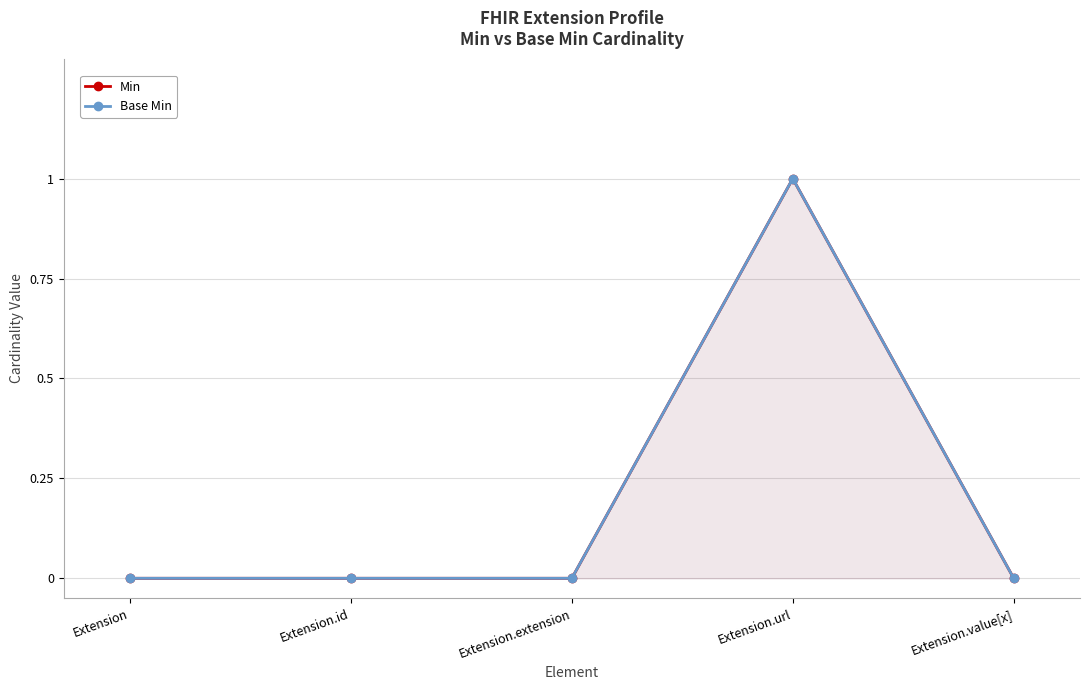

Which category has the lowest value in the Min series?

Extension